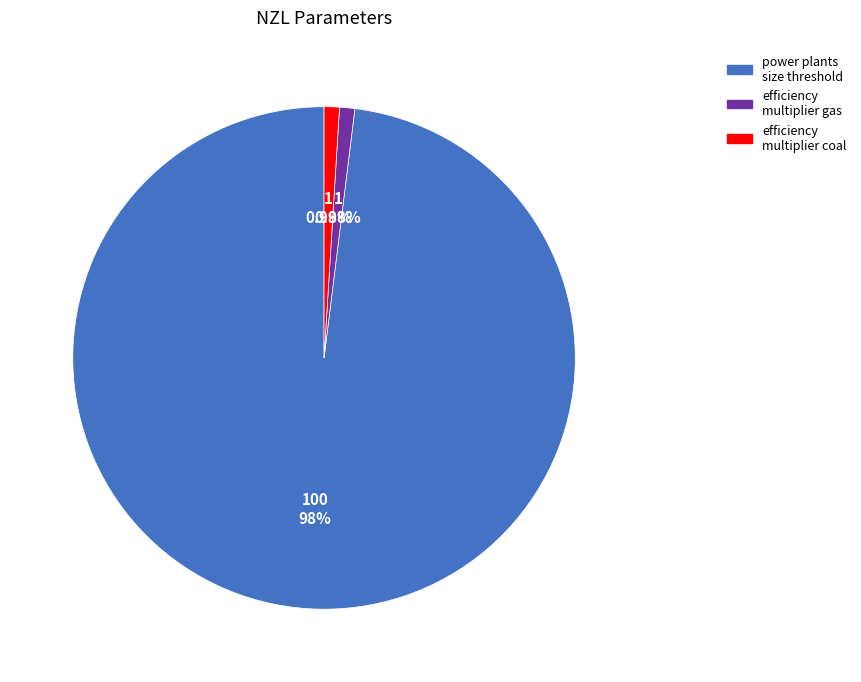

To the nearest percent, what is the difference between the largest and smallest slice percentages?

97%